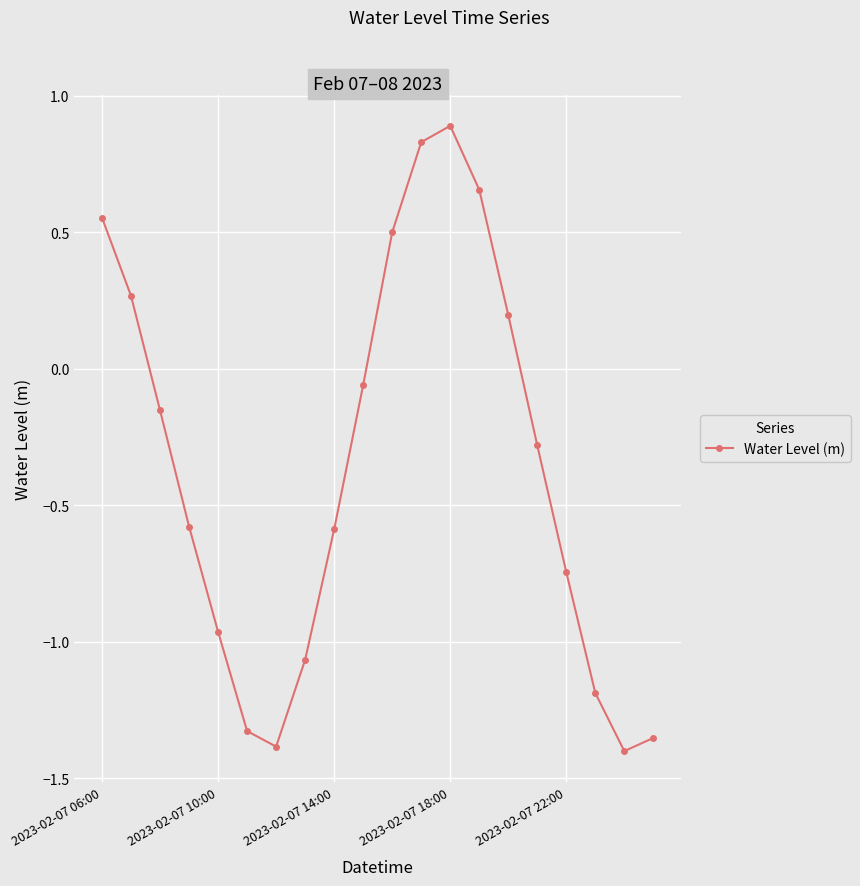

True or false: there are more than 2 points higher than both neighbors.

False